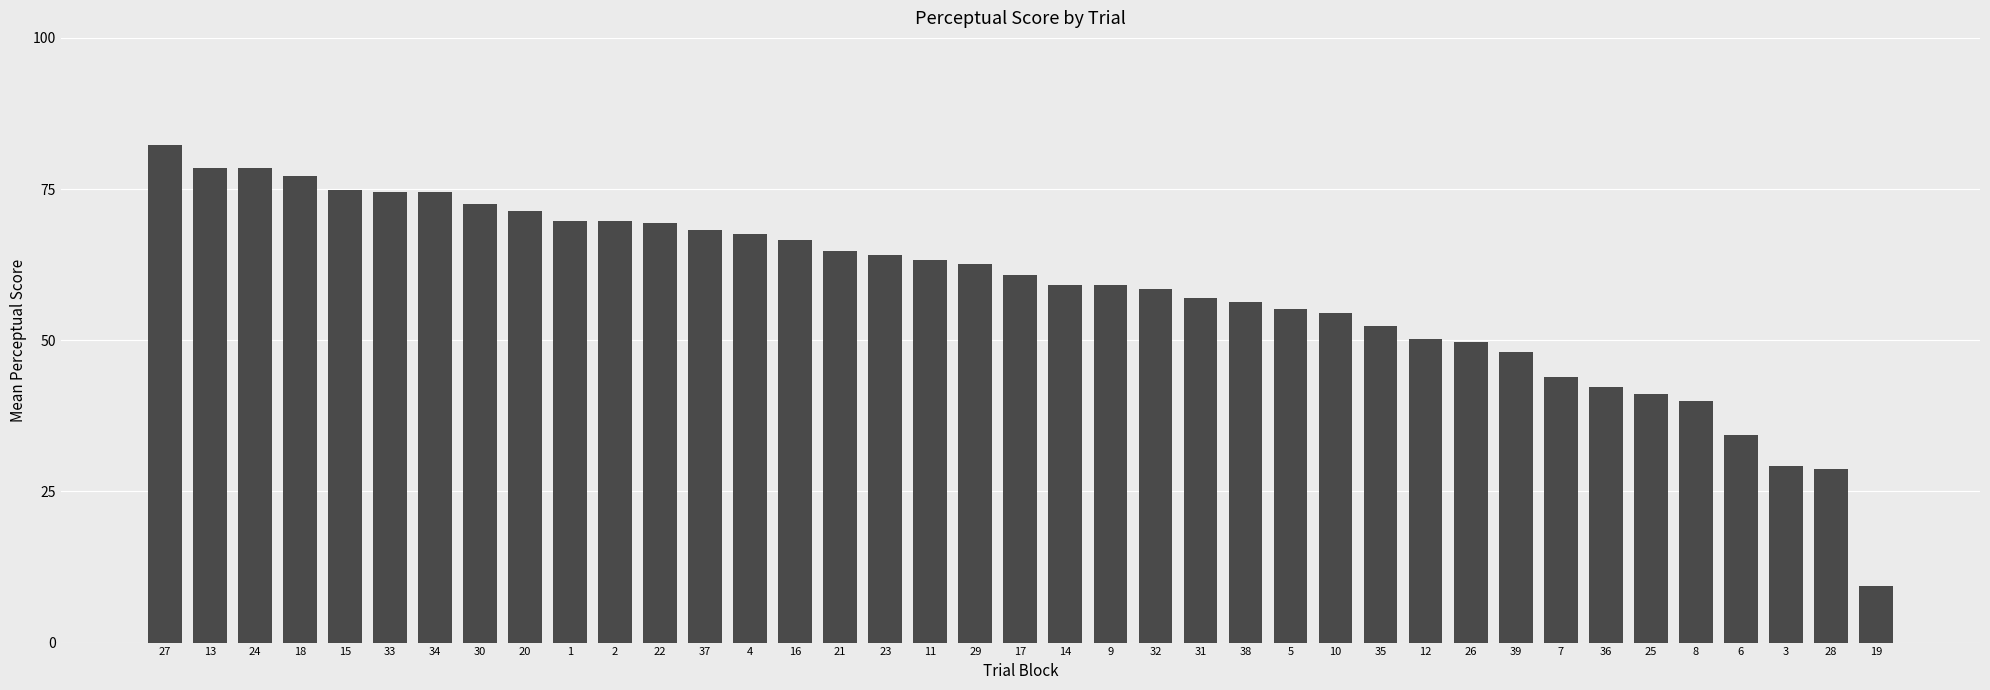

Is it true that the value at 7 is 68.3?

False